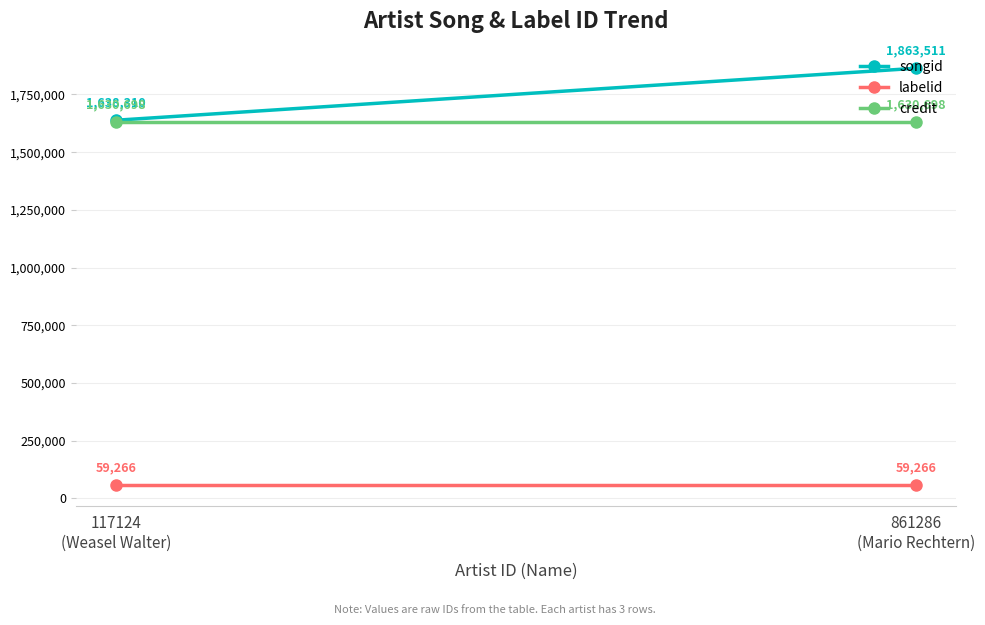

Reading left to right, what are all the values shown in this chart?

songid: 117124
(Weasel Walter)=1638310	861286
(Mario Rechtern)=1863511
labelid: 117124
(Weasel Walter)=59266	861286
(Mario Rechtern)=59266
credit: 117124
(Weasel Walter)=1630698	861286
(Mario Rechtern)=1630698